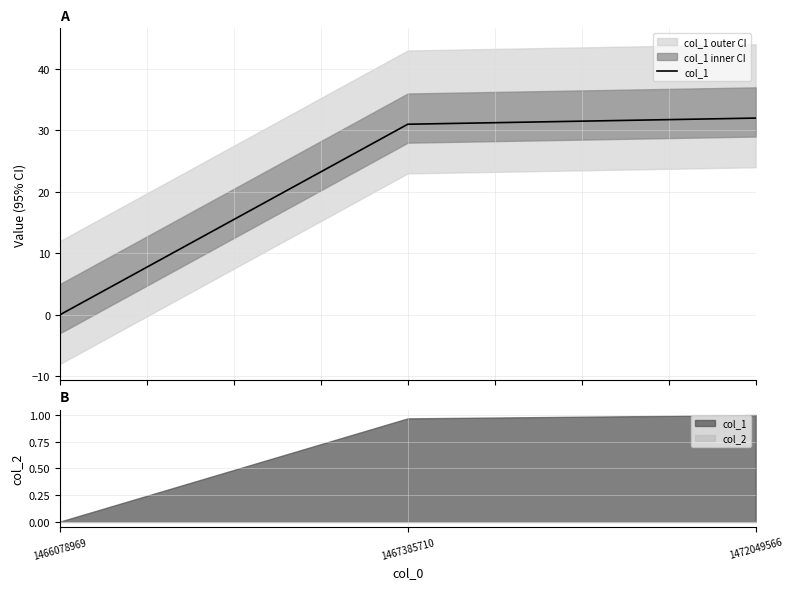

Is it true that the value at 1472049566 is 19?

False